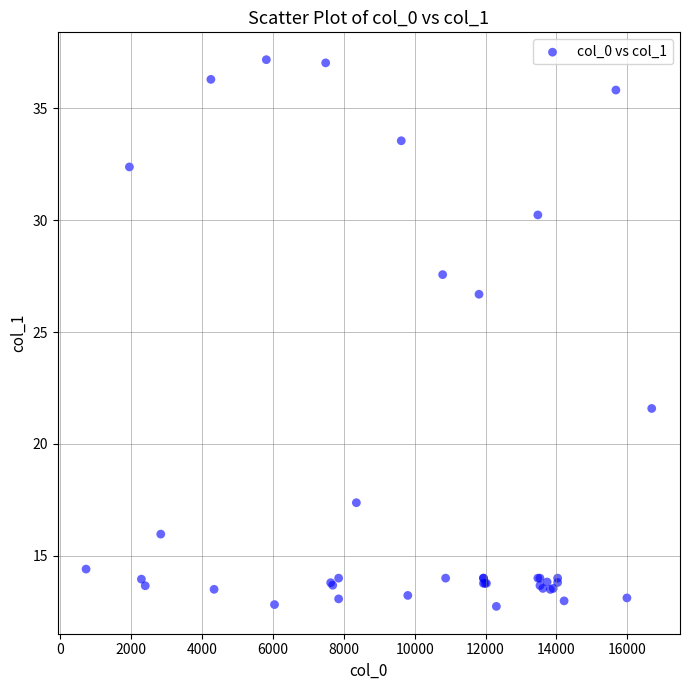

What Y value in the scatter plot is closest to 24?

21.6